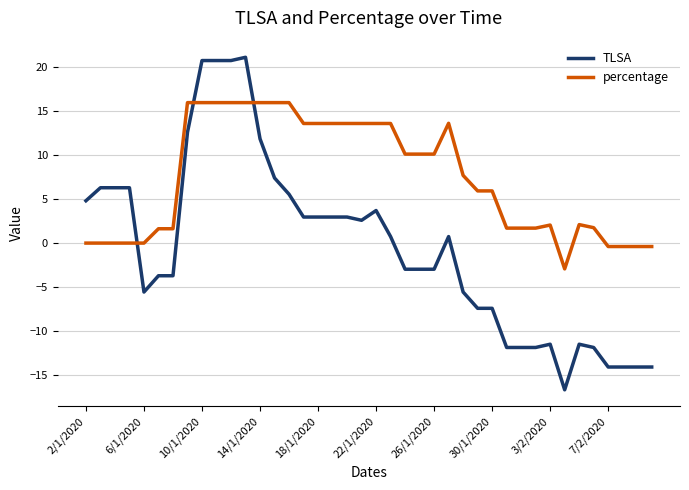

How many intersections are there between TLSA and percentage?

3